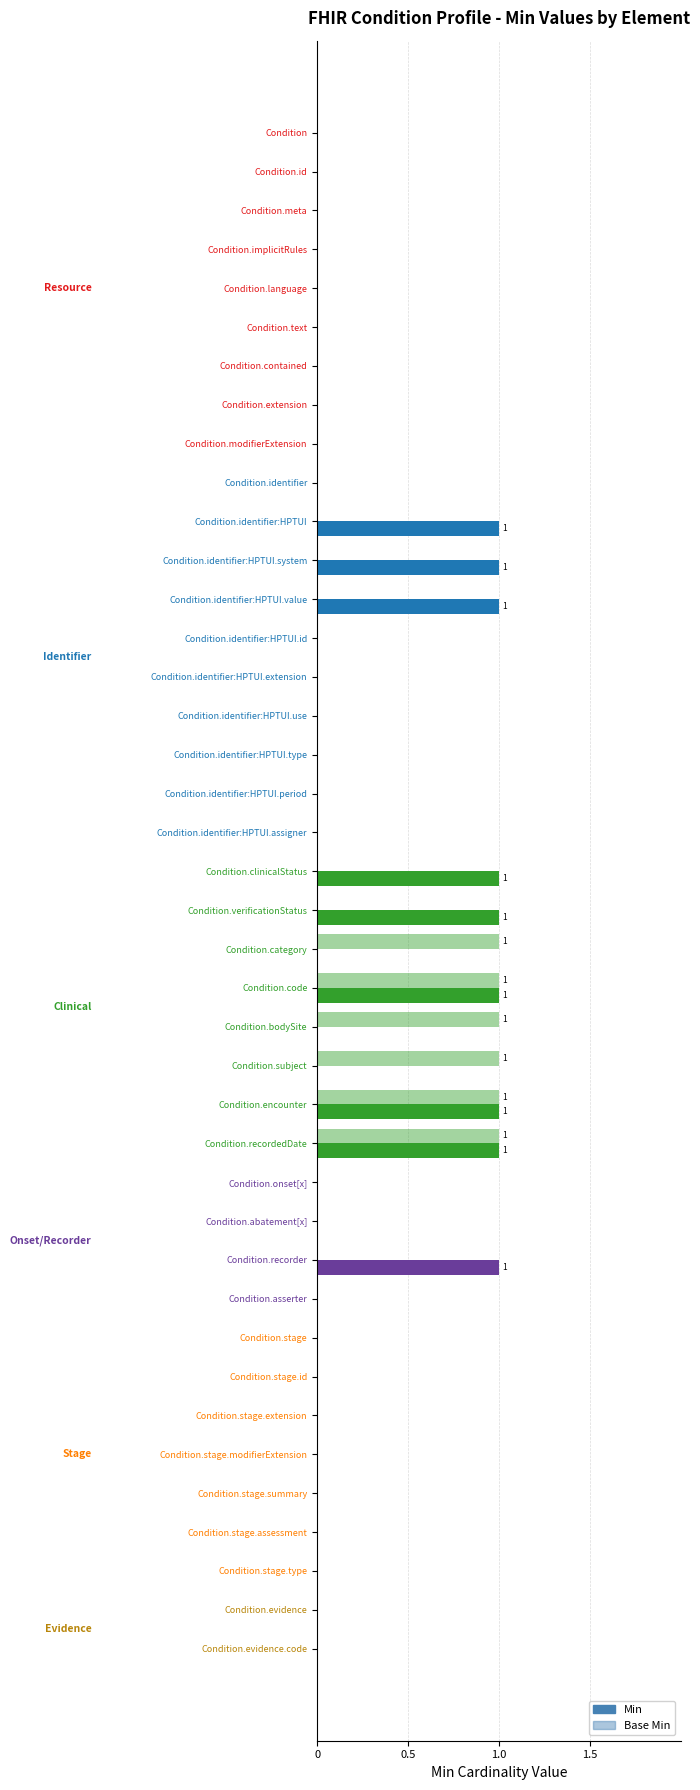

How many distinct data groups are displayed?

2